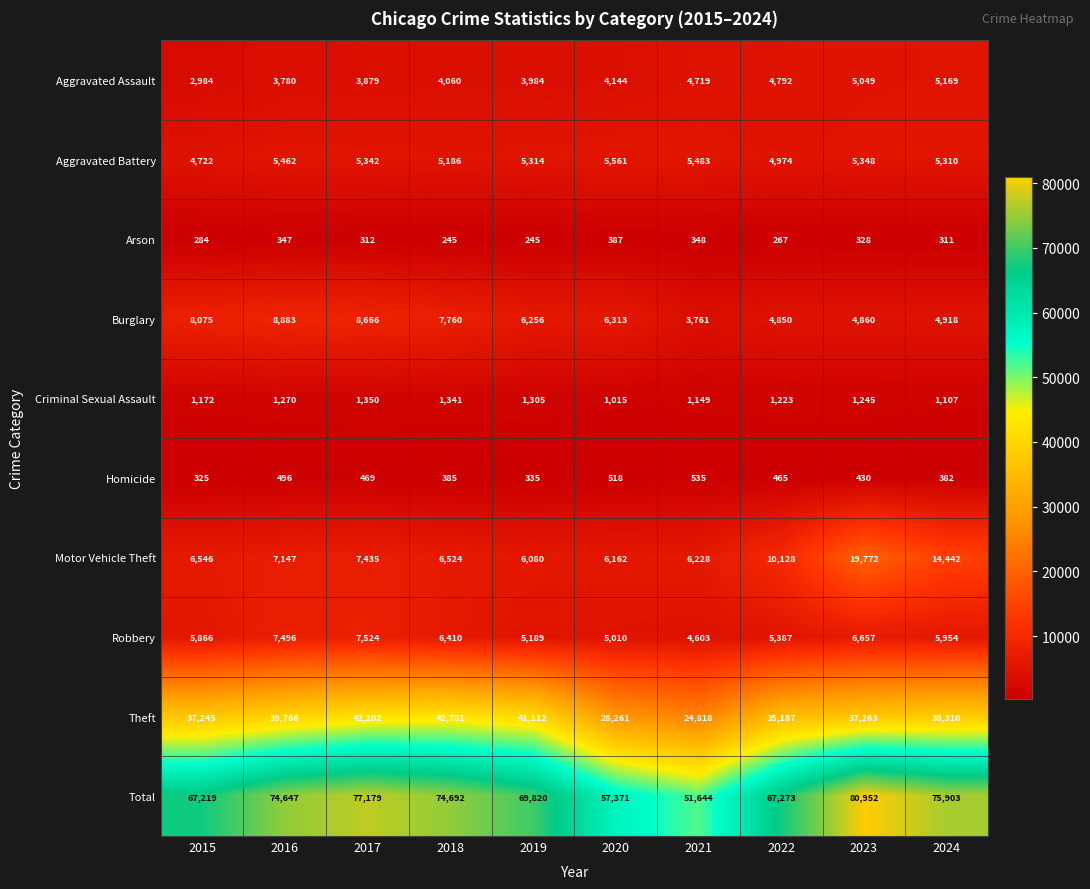

What is the sum of the Total values at 2015 and 2018?

141911